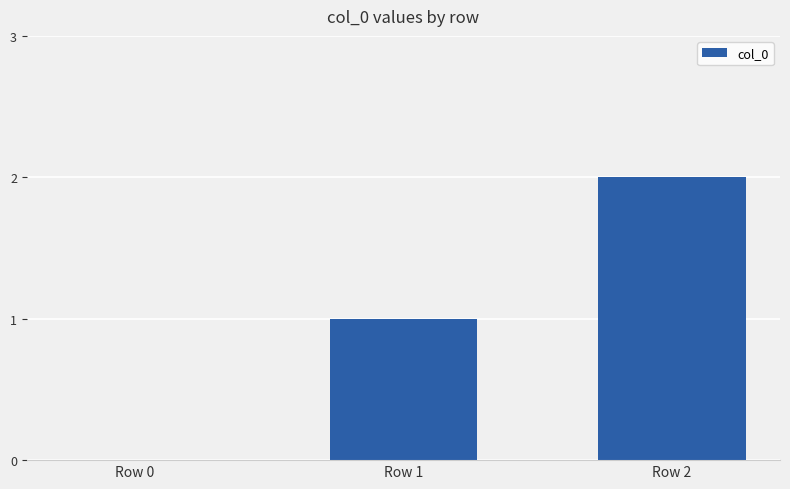

The value at Row 1 is 1. True or false?

True